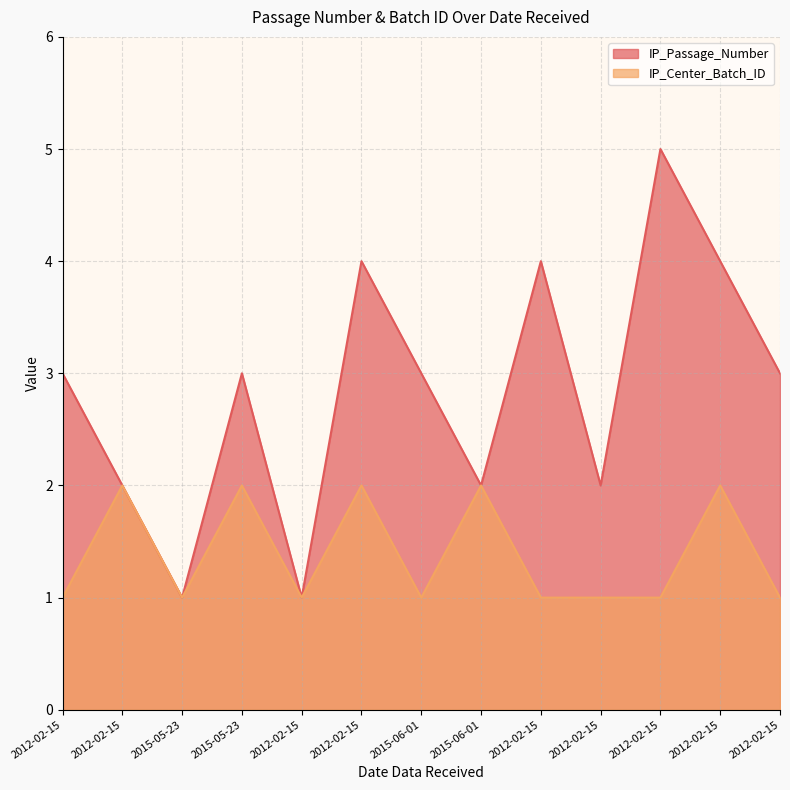

What is the label of the 5th point from the left?

2012-02-15